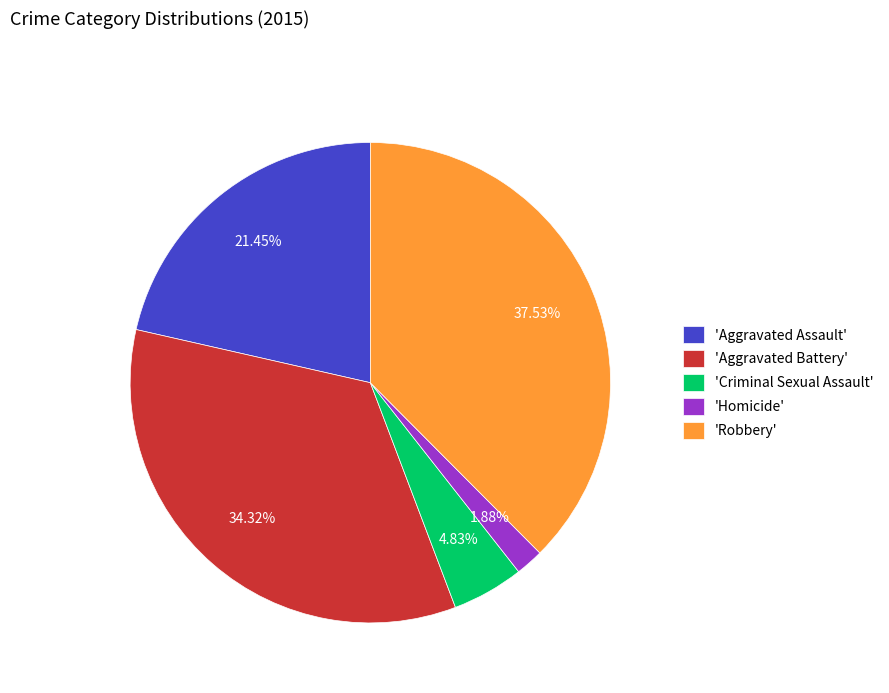

How many slices are in this pie chart?

5